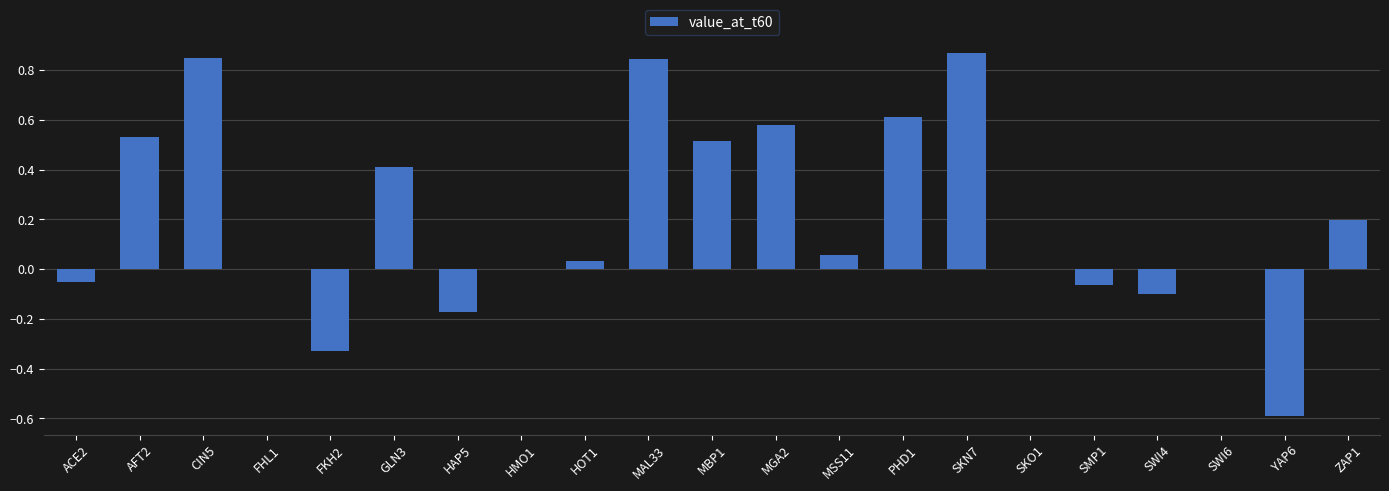

What is the sum of all values?

4.2